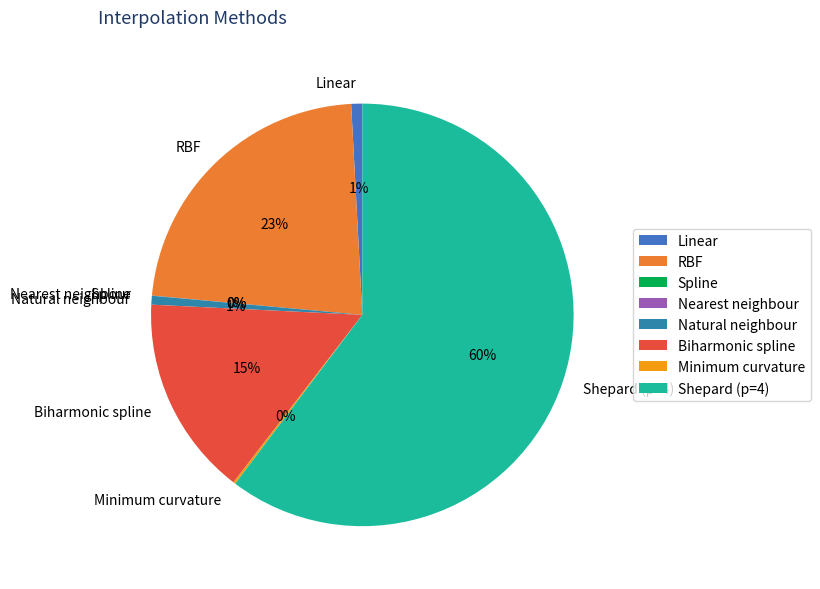

To the nearest percent, what percentage of the pie is Biharmonic spline?

15%